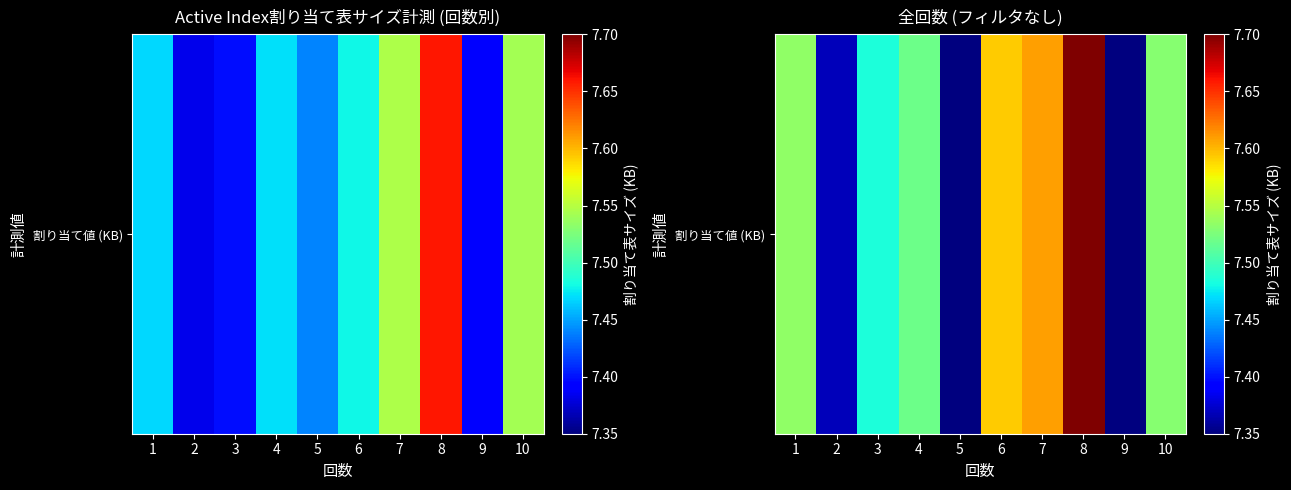

Count the number of categories in the chart.

10